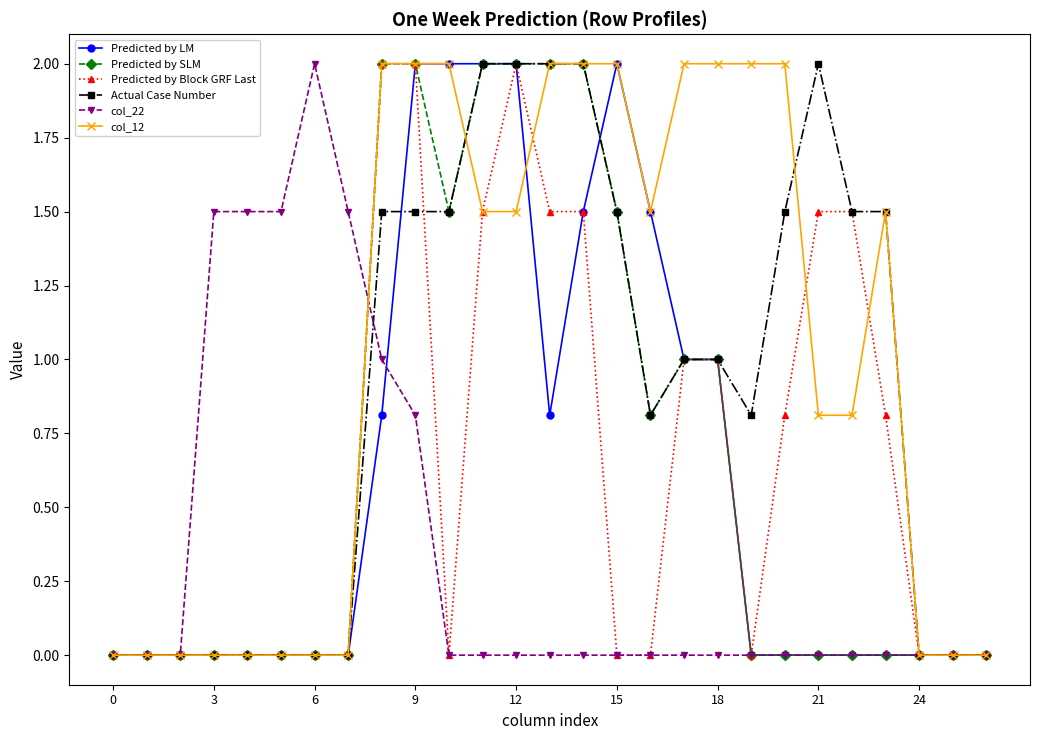

Reading left to right, what are all the values shown in this chart?

Predicted by LM: 0.0	0.0	0.0	0.0	0.0	0.0	0.0	0.0	0.8	2.0	2.0	2.0	2.0	0.8	1.5	2.0	1.5	1.0	1.0	0.0	0.0	0.0	0.0	0.0	0.0	0.0	0.0
Predicted by SLM: 0.0	0.0	0.0	0.0	0.0	0.0	0.0	0.0	2.0	2.0	1.5	2.0	2.0	2.0	2.0	1.5	0.8	1.0	1.0	0.0	0.0	0.0	0.0	0.0	0.0	0.0	0.0
Predicted by Block GRF Last: 0.0	0.0	0.0	0.0	0.0	0.0	0.0	0.0	2.0	2.0	0.0	1.5	2.0	1.5	1.5	0.0	0.0	1.0	1.0	0.0	0.8	1.5	1.5	0.8	0.0	0.0	0.0
Actual Case Number: 0.0	0.0	0.0	0.0	0.0	0.0	0.0	0.0	1.5	1.5	1.5	2.0	2.0	2.0	2.0	1.5	0.8	1.0	1.0	0.8	1.5	2.0	1.5	1.5	0.0	0.0	0.0
col_22: 0.0	0.0	0.0	1.5	1.5	1.5	2.0	1.5	1.0	0.8	0.0	0.0	0.0	0.0	0.0	0.0	0.0	0.0	0.0	0.0	0.0	0.0	0.0	0.0	0.0	0.0	0.0
col_12: 0.0	0.0	0.0	0.0	0.0	0.0	0.0	0.0	2.0	2.0	2.0	1.5	1.5	2.0	2.0	2.0	1.5	2.0	2.0	2.0	2.0	0.8	0.8	1.5	0.0	0.0	0.0